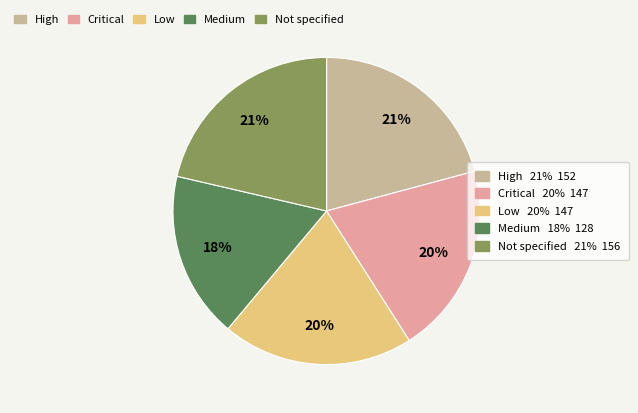

Count the number of slices in the pie.

5